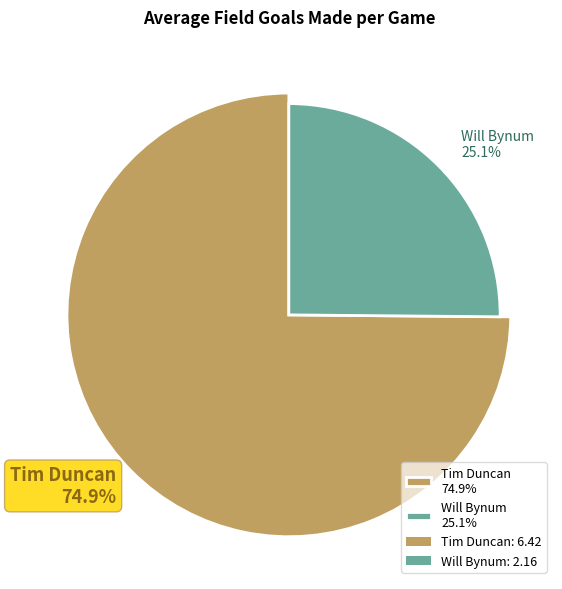

The Will Bynum slice represents 37% of the pie. True or false?

False